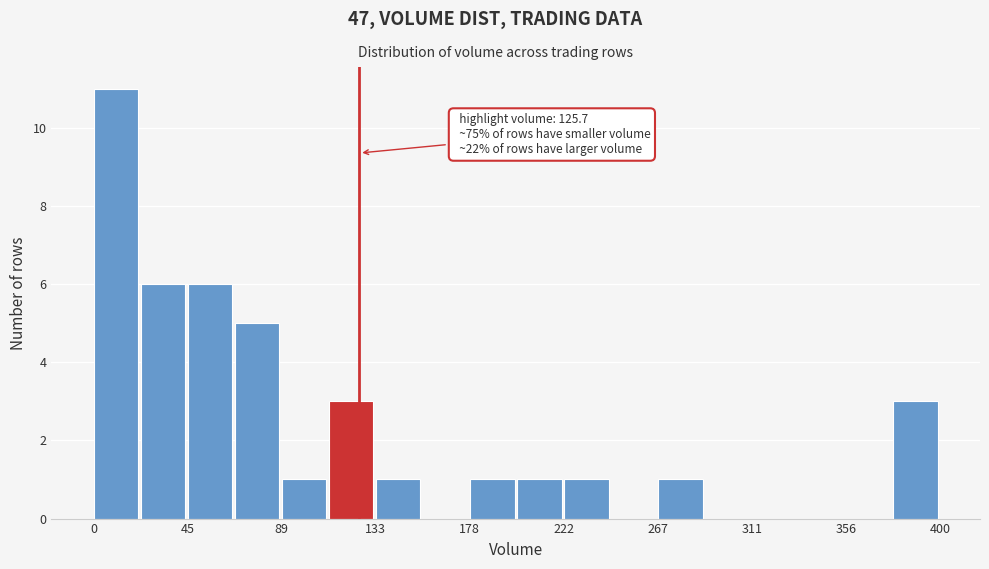

Which range on the x-axis has the tallest bar?

0 to 20